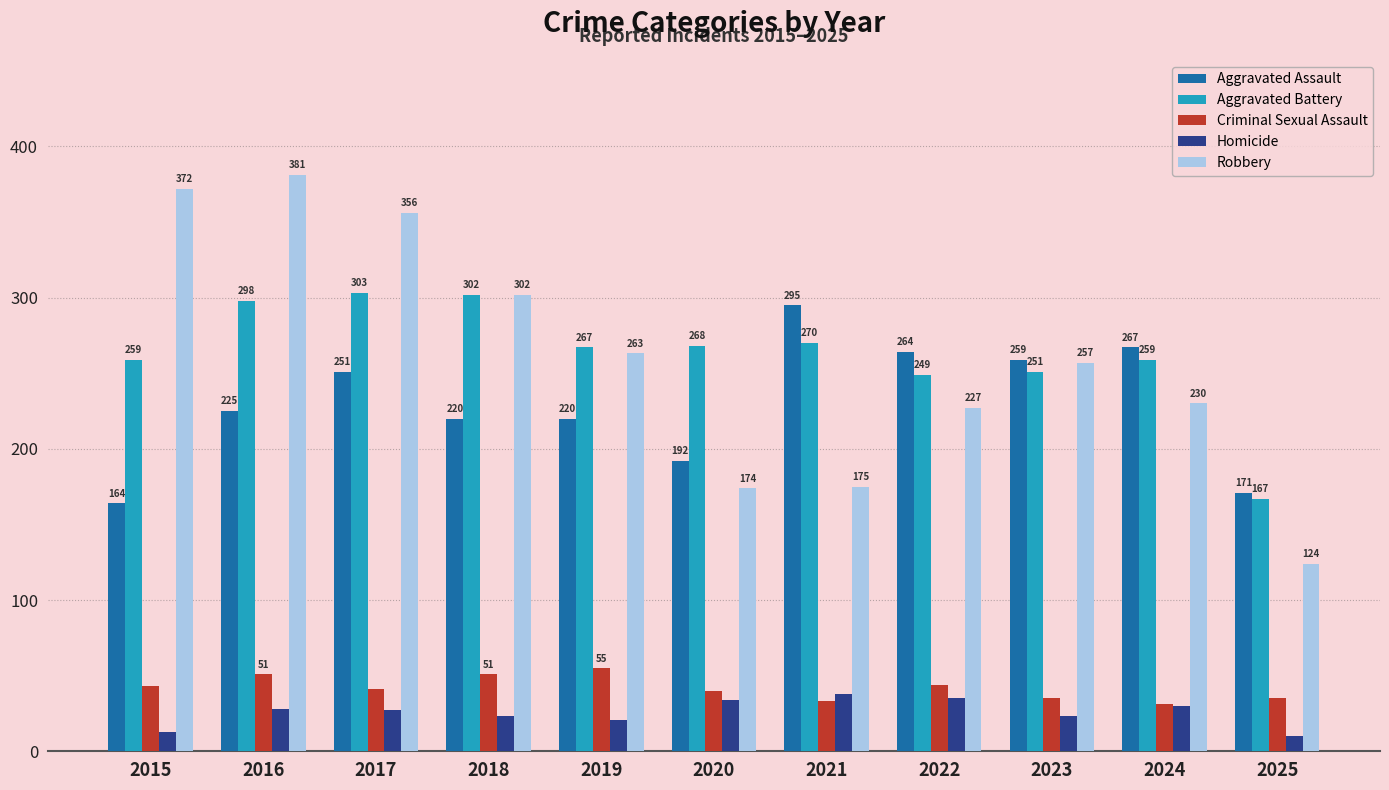

Is the value of Aggravated Assault at 2023 greater than the value of Robbery at 2023?

Yes